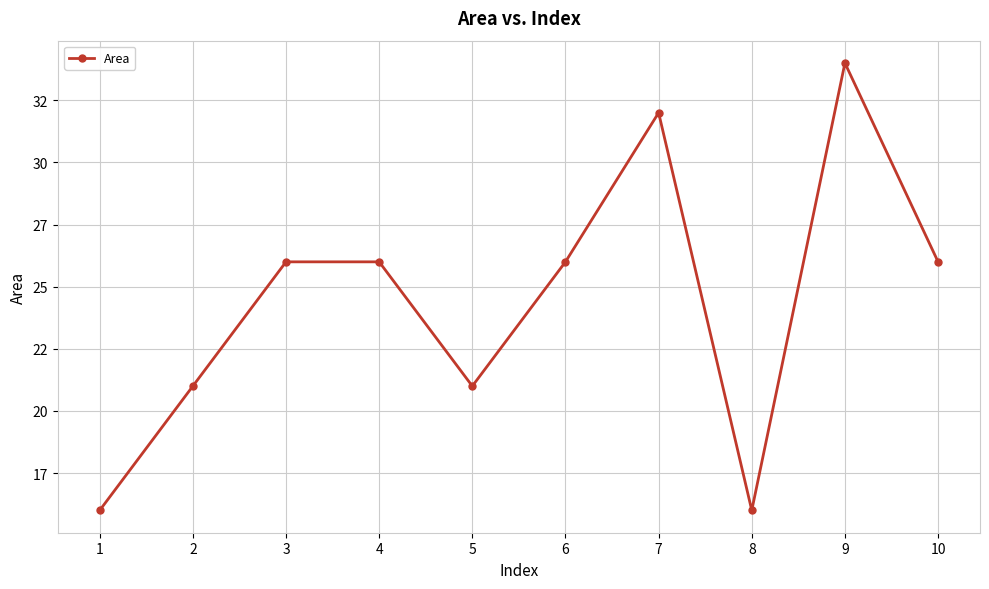

Is this an area chart (filled region under the line)?

No